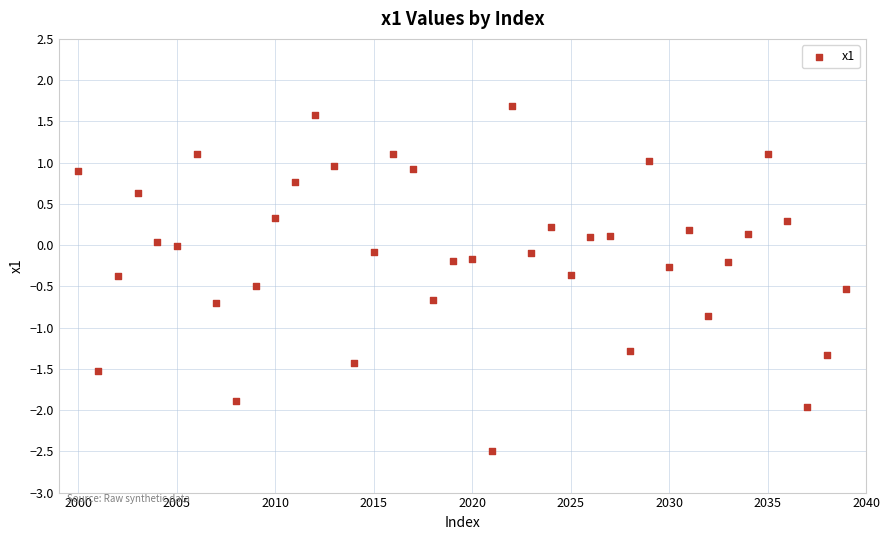

What is the range of X values (max minus min)?

39.0